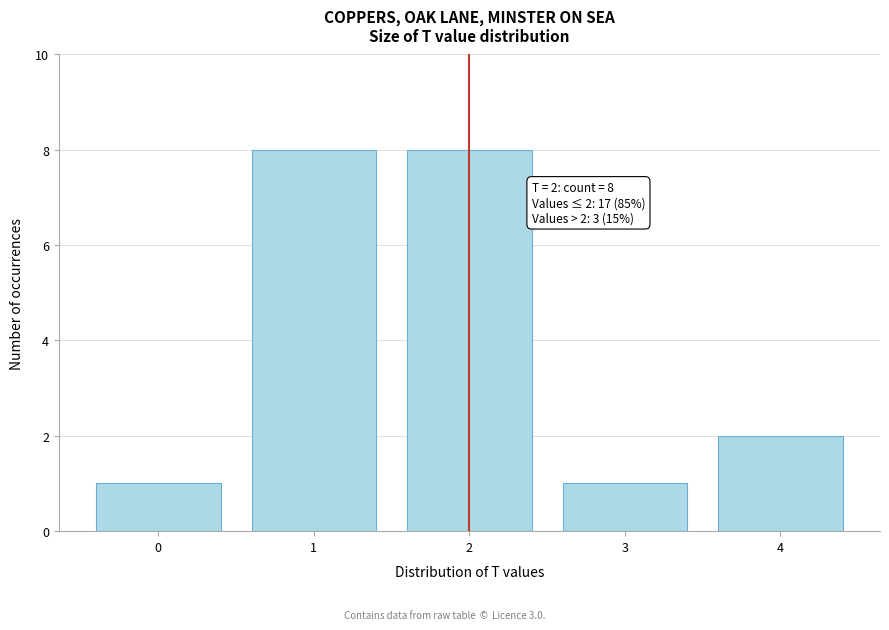

Reading left to right, transcribe all the data shown in this chart.

0=1	1=8	2=8	3=1	4=2